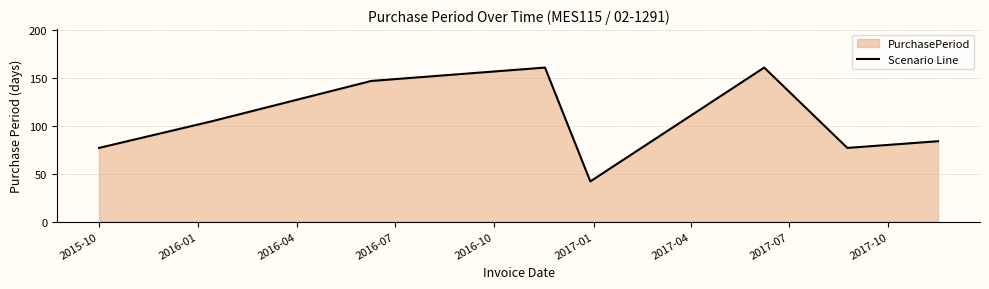

What is the value of the 7th point from the left?

77